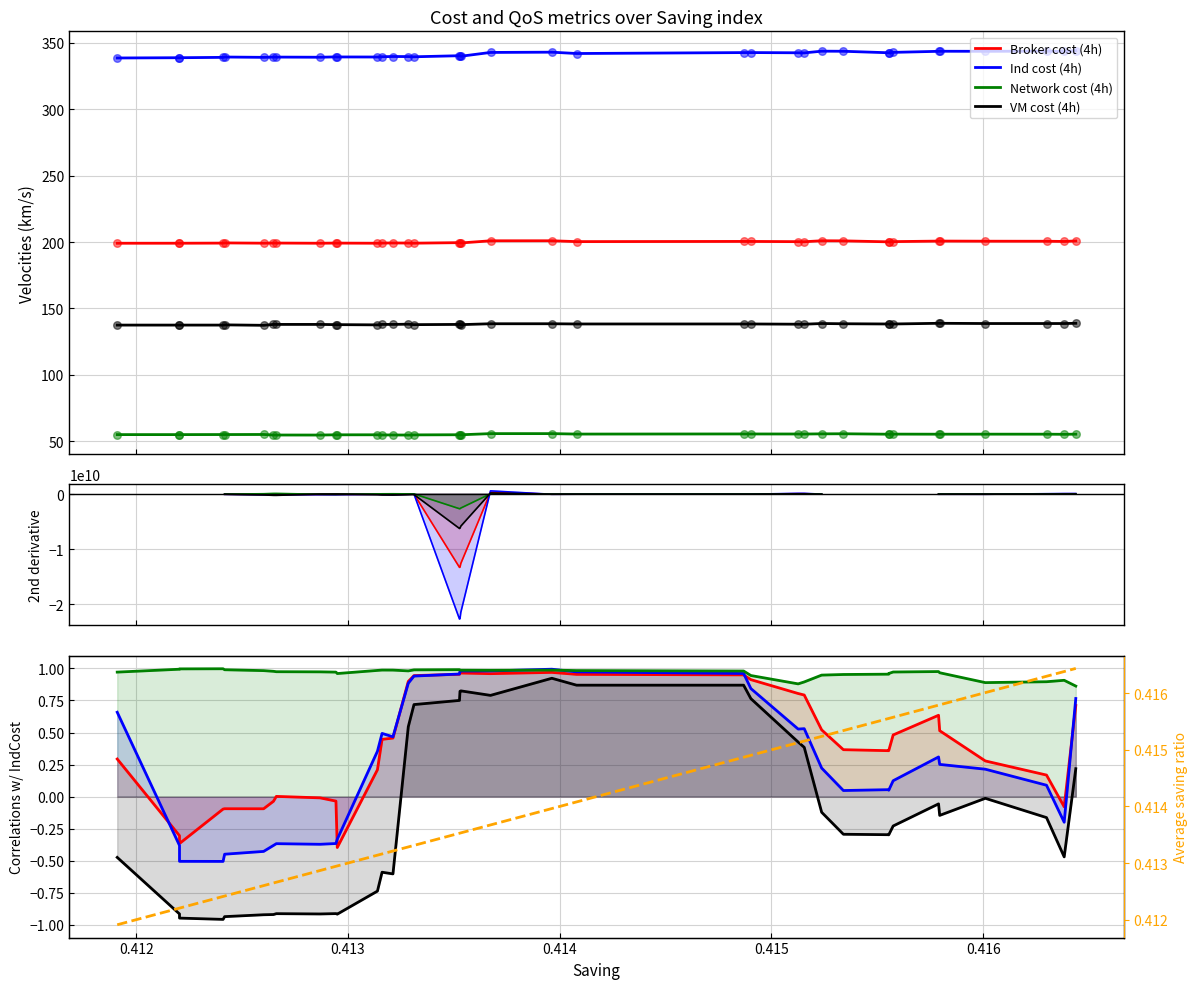

Is the value of Broker cost (4h) at 34 greater than the value of Network cost (4h) at 8?

No